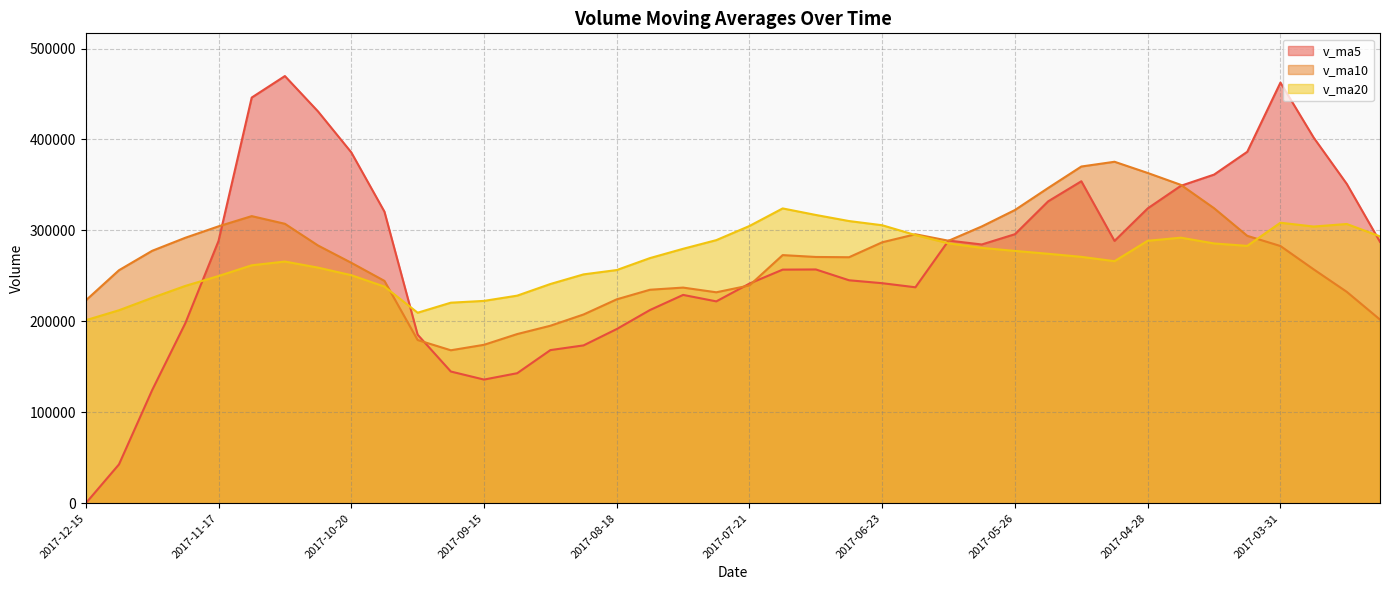

What are all the series names shown in the legend?

v_ma5, v_ma10, v_ma20